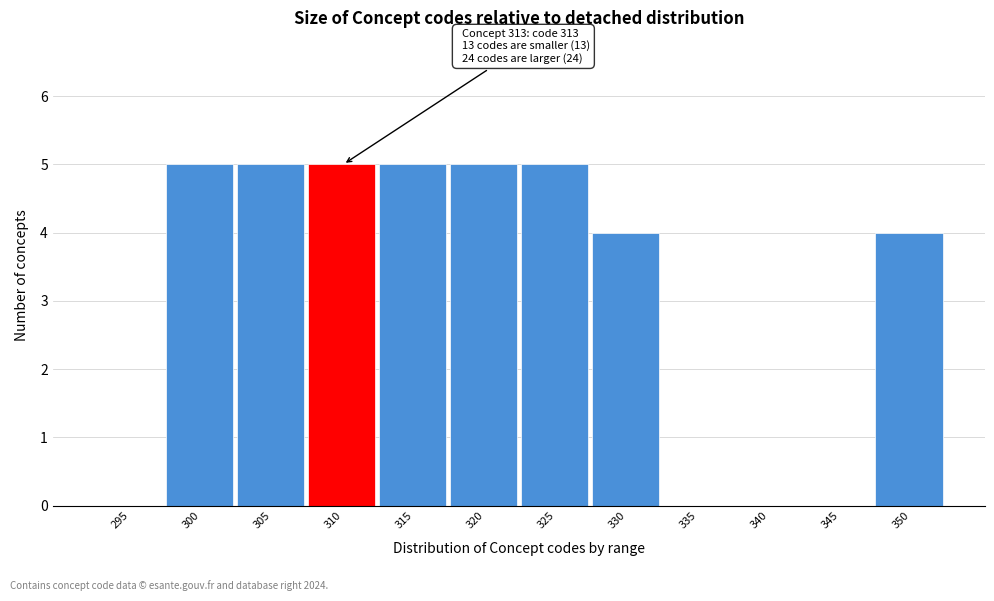

Reading left to right, list all the values displayed in this chart.

295=0	300=5	305=5	310=5	315=5	320=5	325=5	330=4	335=0	340=0	345=0	350=4